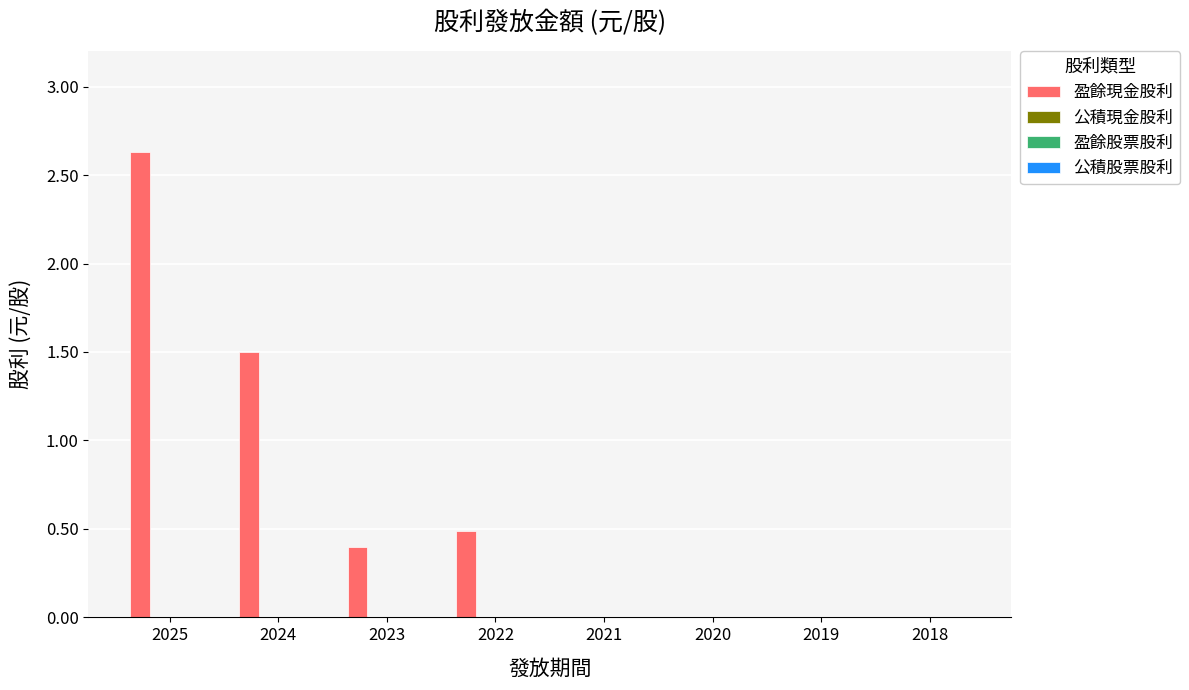

What is the sum of all values?

5.0